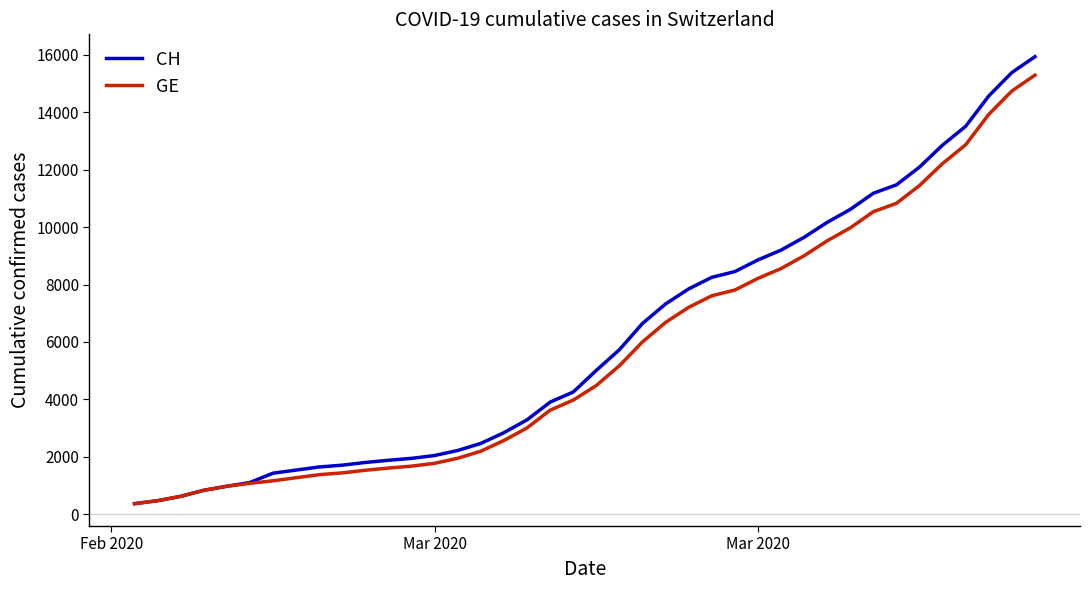

What is the lowest value of the CH series?

375